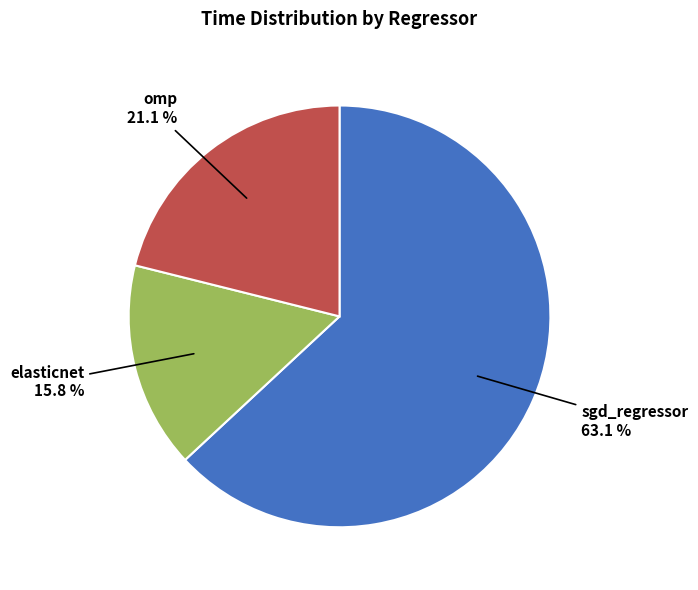

The omp slice represents 21% of the pie. True or false?

True